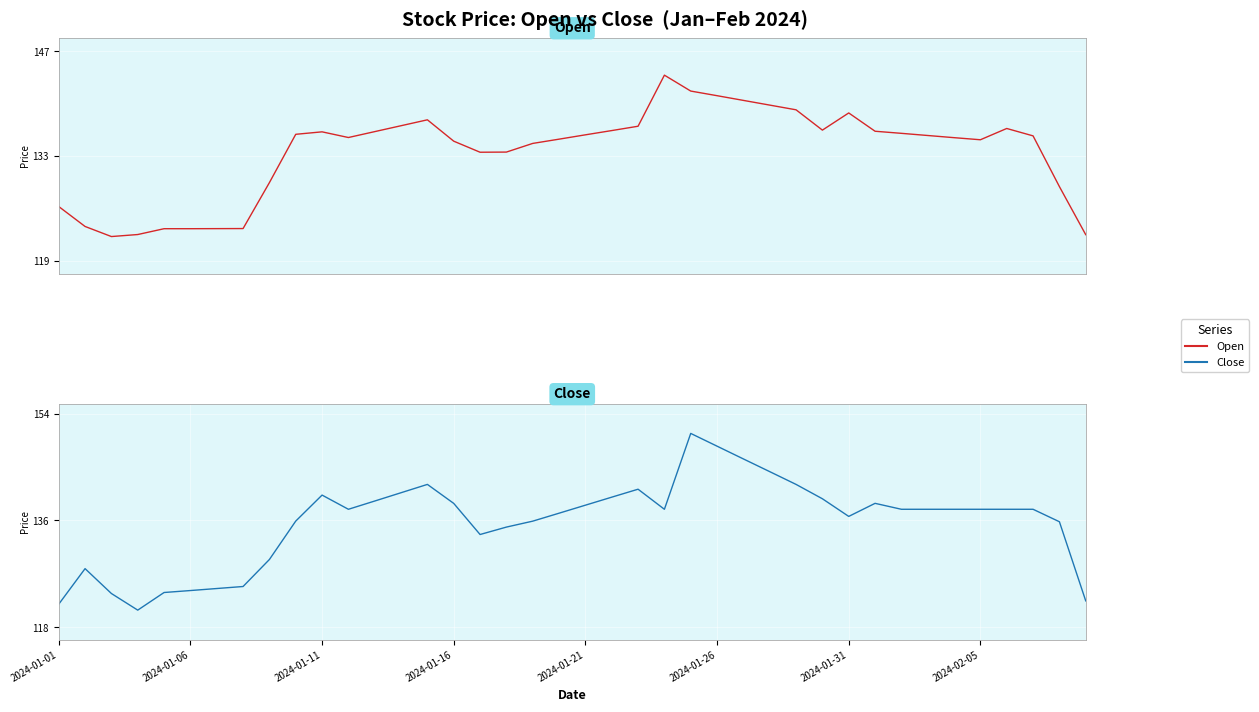

What is the smallest value displayed?

120.9